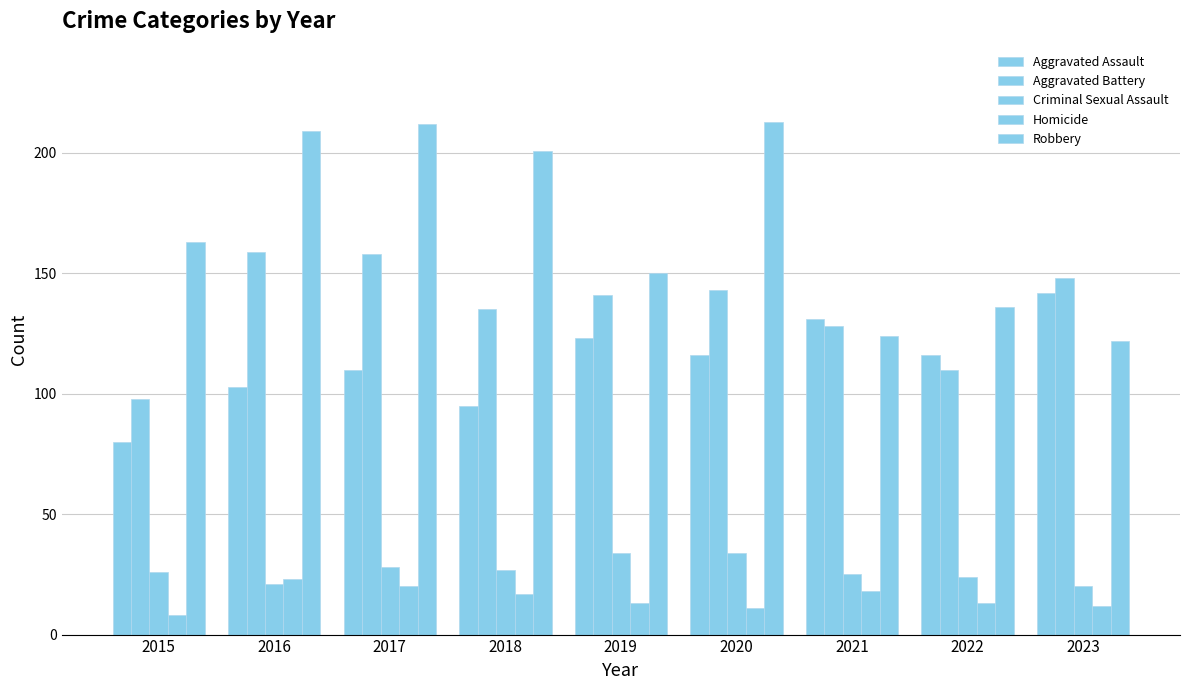

The Criminal Sexual Assault series shows 16 at 2020. True or false?

False